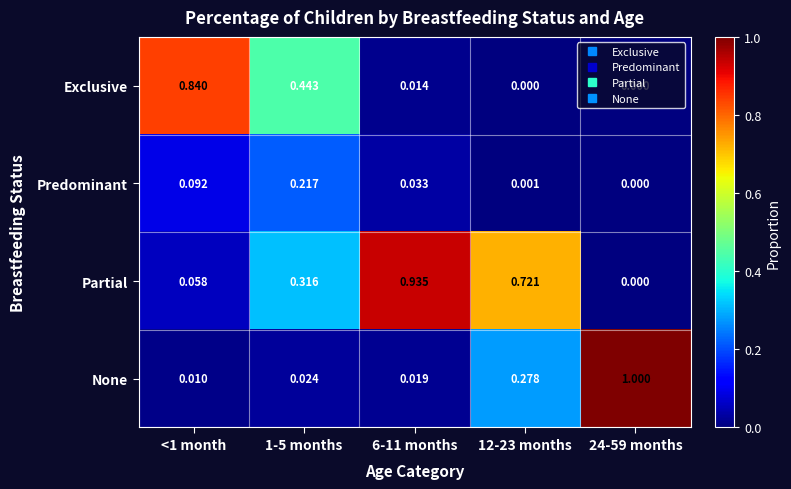

Is the value of Exclusive at 12-23 months greater than the value of Predominant at 1-5 months?

No